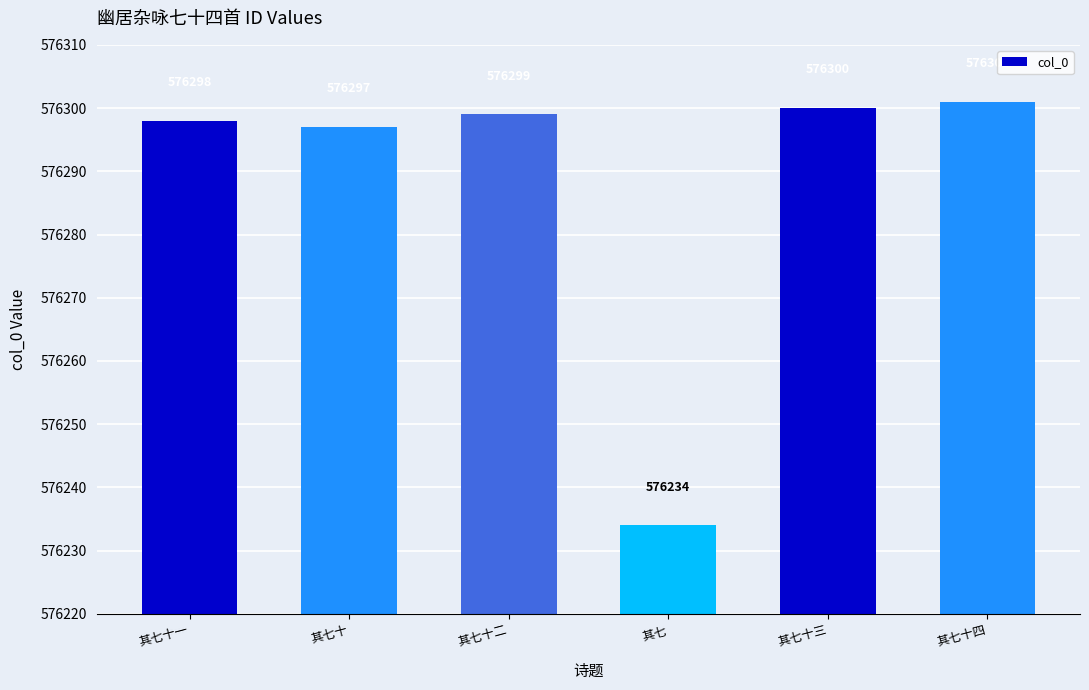

List the labels in order of value, smallest first.

其七, 其七十, 其七十一, 其七十二, 其七十三, 其七十四